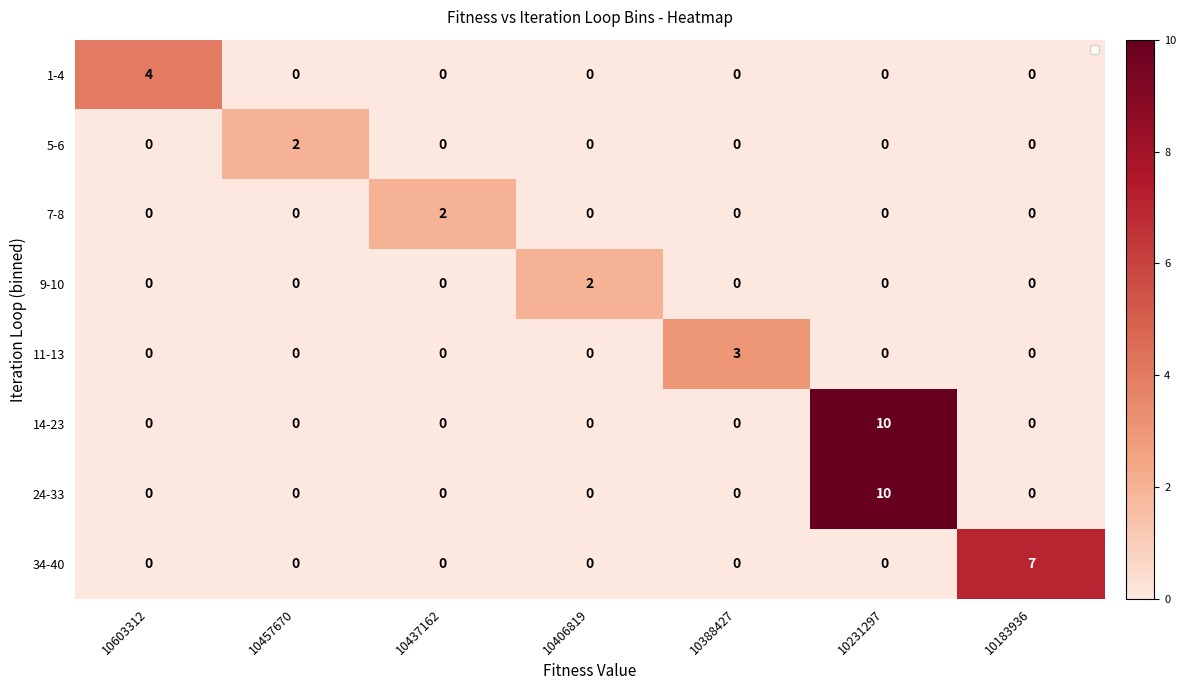

Count the 24-33 values in the range 0 to 1.

6